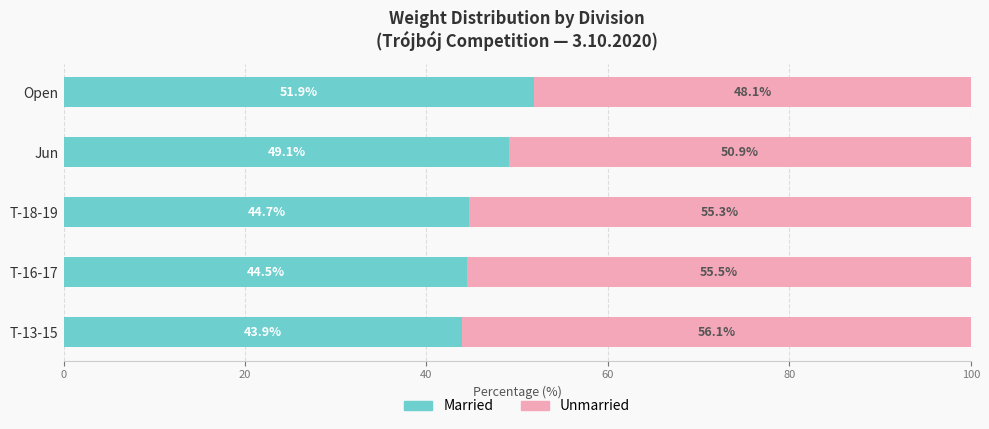

What is the difference between the maximum and second lowest values in the Married series?

7.4